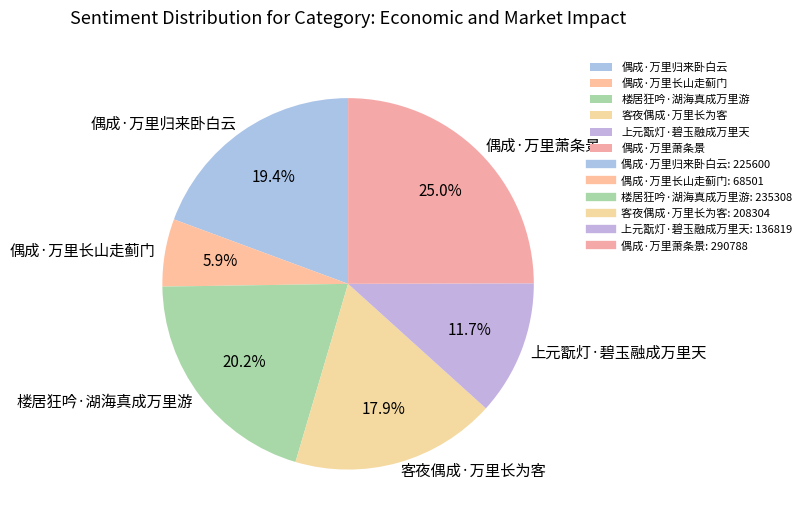

Approximately how many times larger is the value at 楼居狂吟·湖海真成万里游 compared to 客夜偶成·万里长为客?

1.1